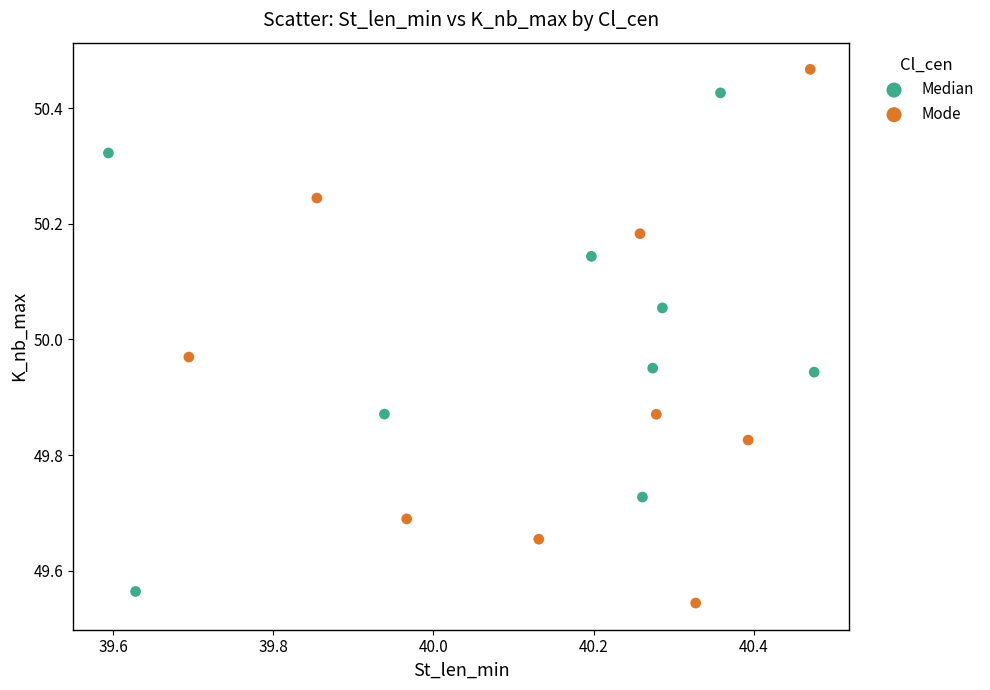

Which series reaches the minimum Y coordinate?

Mode